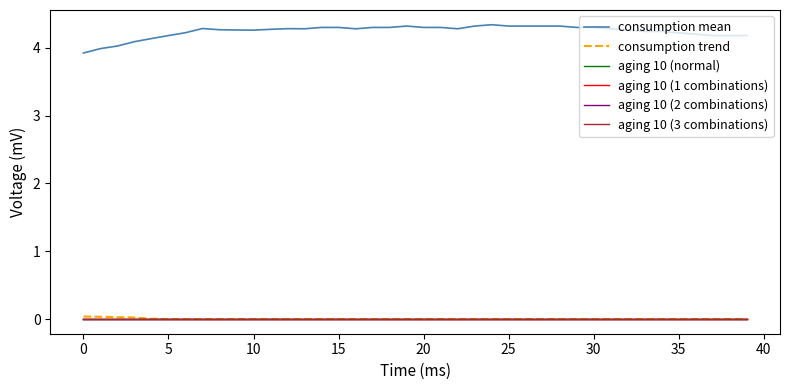

True or false: aging 10 (1 combinations) and aging 10 (3 combinations) cross at least once.

False